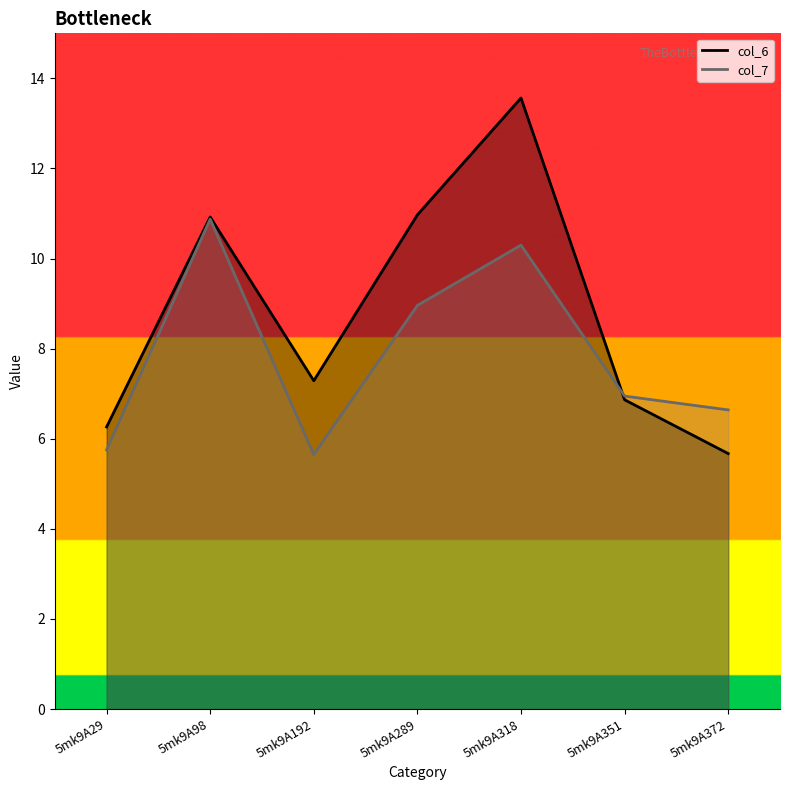

Where is the first local maximum for col_6?

5mk9A98